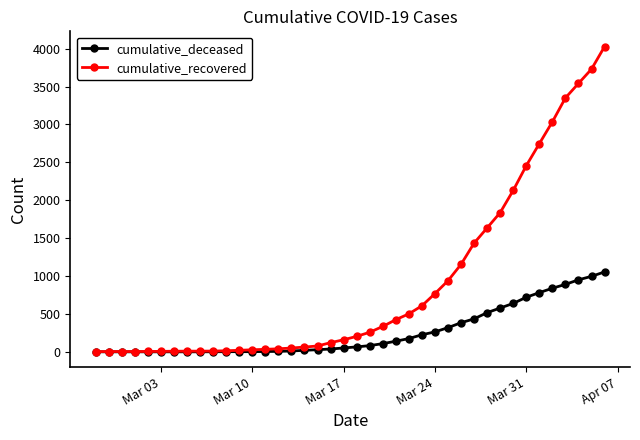

Does the chart have visible grid lines?

No